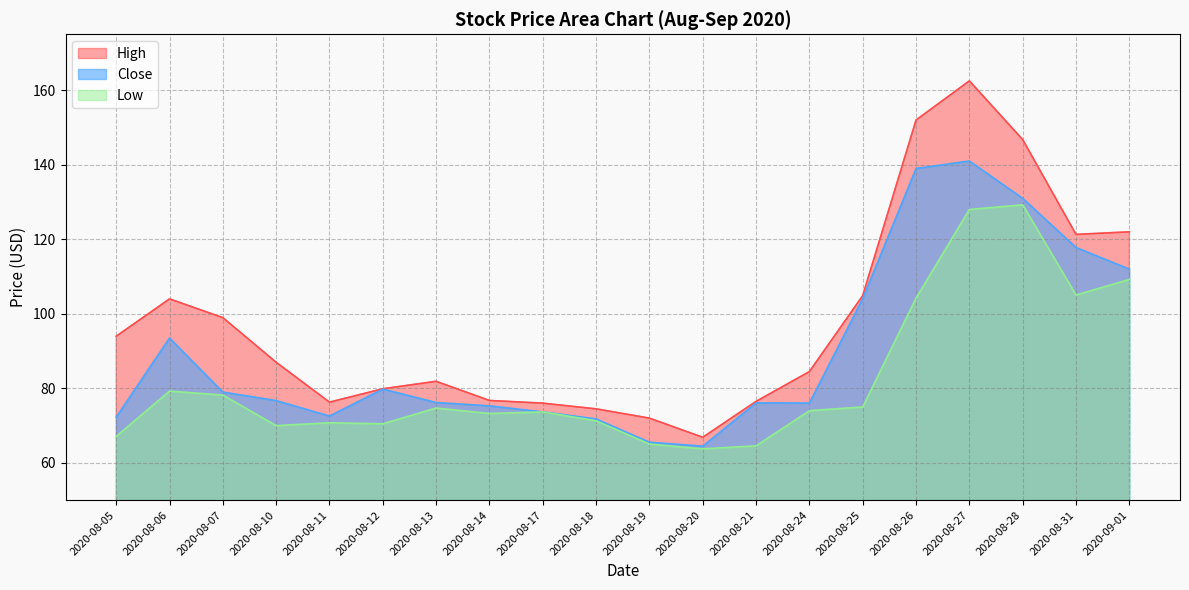

What position from the left is 2020-09-01?

20